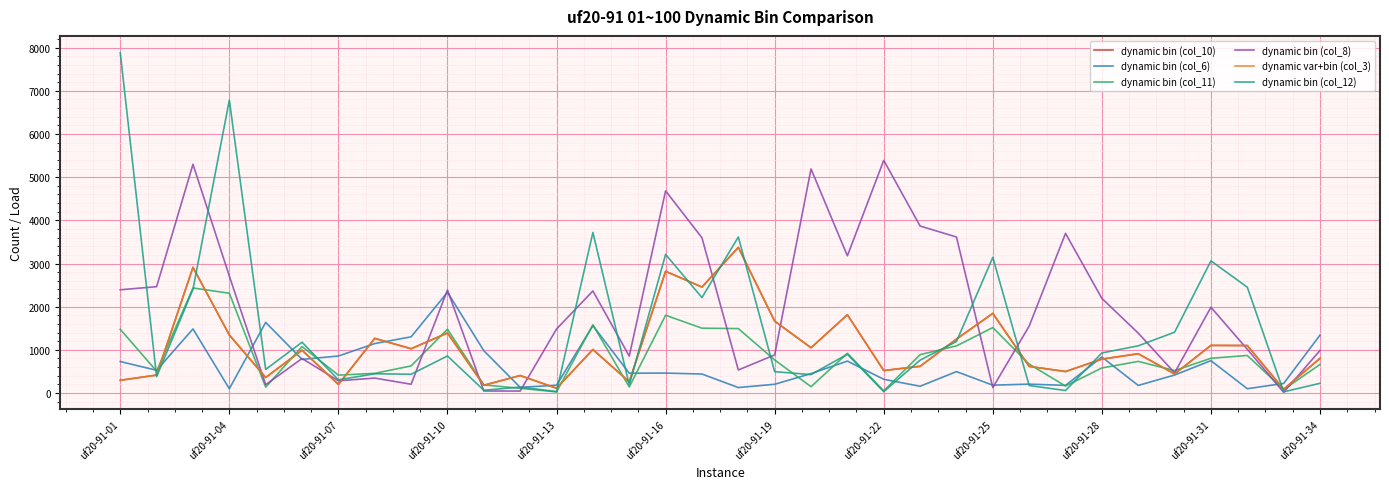

Does the chart display data point markers on the line(s)?

No